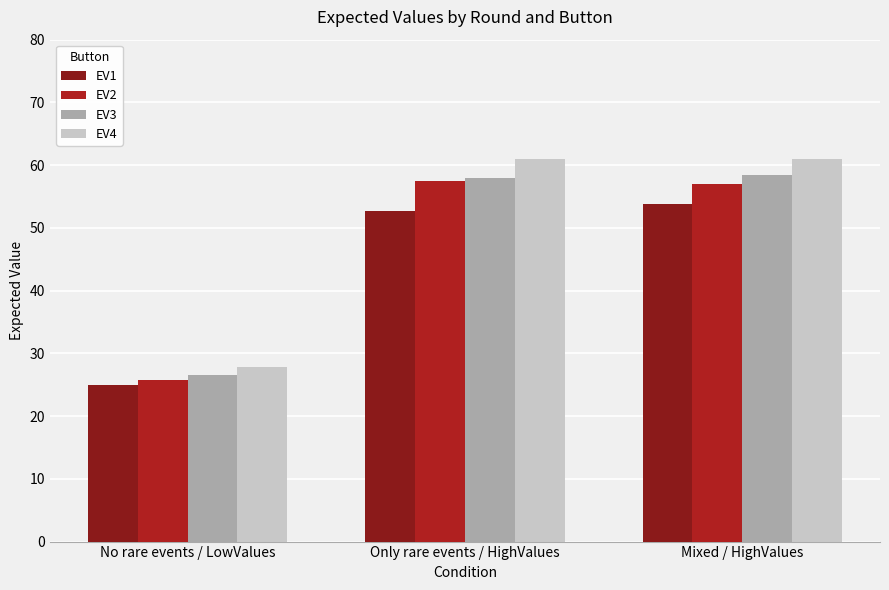

How many bars are there in total?

12